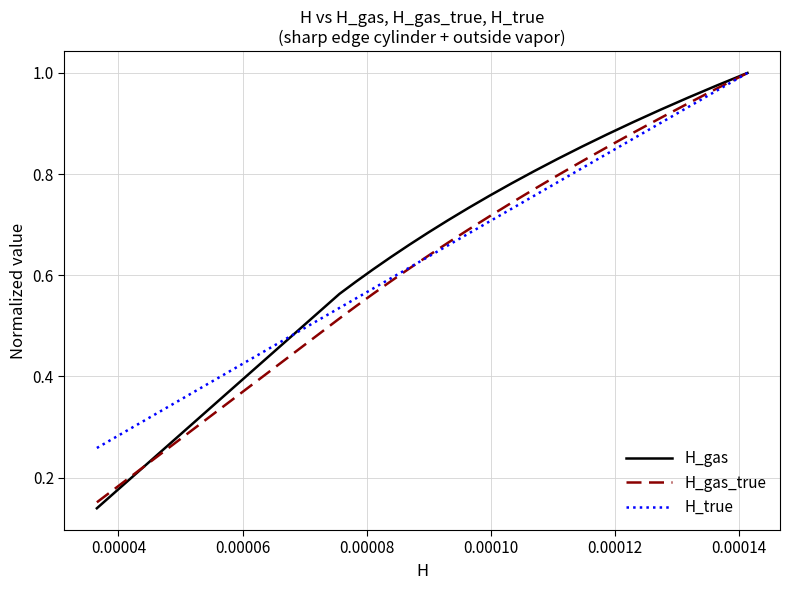

Rank the series by their maximum value, from highest to lowest.

H_gas, H_gas_true, H_true